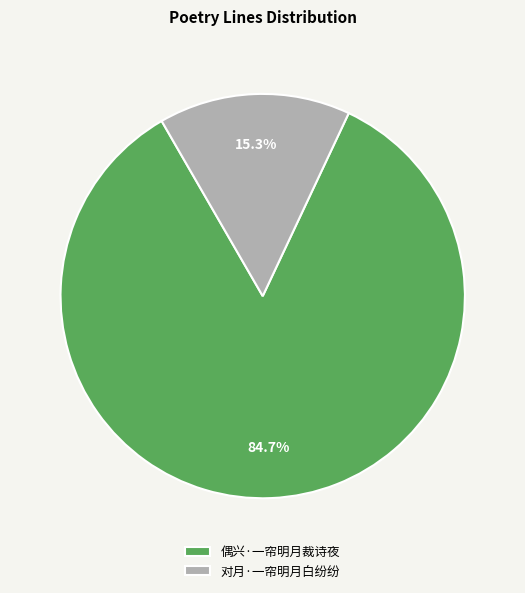

What is the ratio of the value at 偶兴·一帘明月裁诗夜 to the value at 对月·一帘明月白纷纷?

5.5